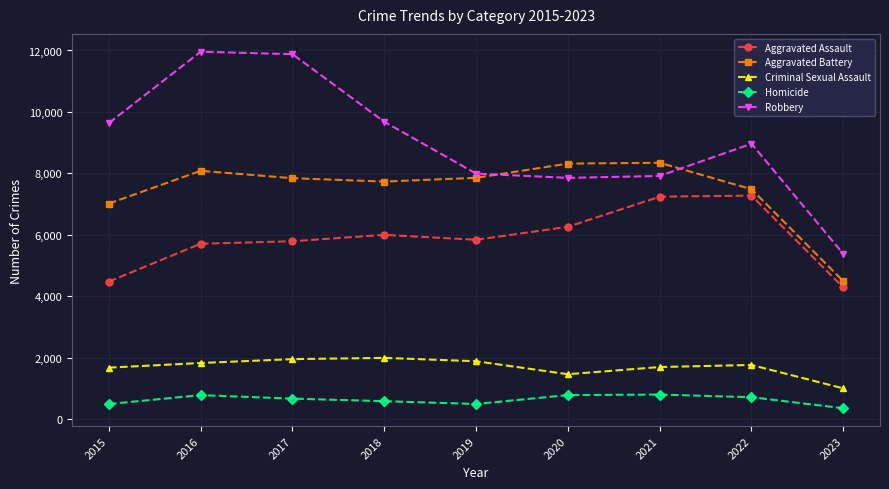

What is the smallest value displayed?

359